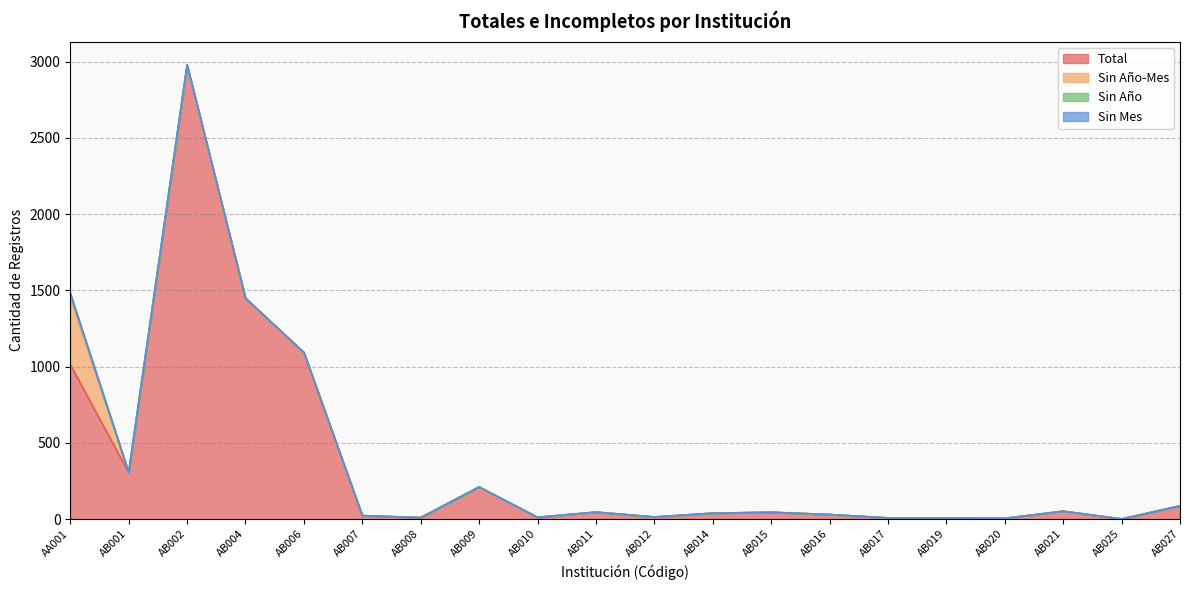

List the series in order of their peak value, highest first.

Total, Sin Año-Mes, Sin Año, Sin Mes